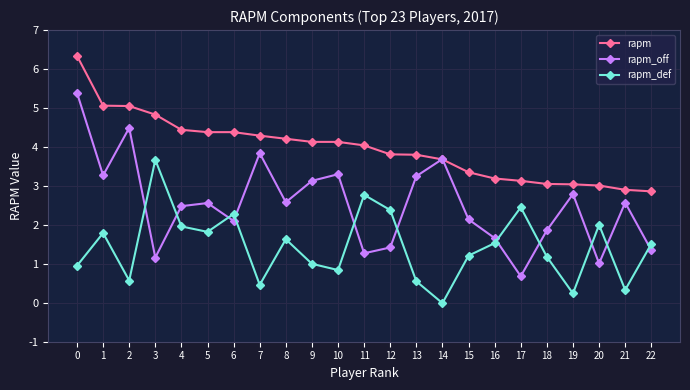

What is the highest value of the rapm series?

6.3